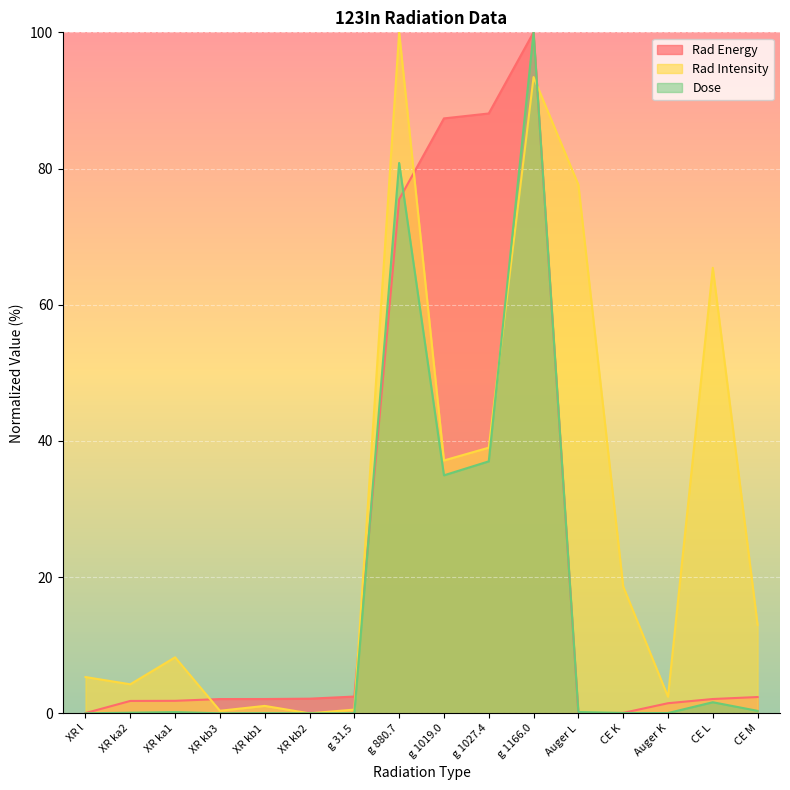

Reading left to right, what are all the values shown in this chart?

Rad Energy: XR l=0.0	XR ka2=1.8	XR ka1=1.8	XR kb3=2.1	XR kb1=2.1	XR kb2=2.2	g 31.5=2.5	g 880.7=75.5	g 1019.0=87.4	g 1027.4=88.1	g 1166.0=100.0	Auger L=0.0	CE K=0.1	Auger K=1.5	CE L=2.1	CE M=2.4
Rad Intensity: XR l=5.3	XR ka2=4.3	XR ka1=8.2	XR kb3=0.4	XR kb1=1.1	XR kb2=0.0	g 31.5=0.5	g 880.7=100.0	g 1019.0=37.1	g 1027.4=39.0	g 1166.0=93.4	Auger L=77.6	CE K=18.6	Auger K=2.4	CE L=65.4	CE M=13.0
Dose: XR l=0.0	XR ka2=0.1	XR ka1=0.2	XR kb3=0.0	XR kb1=0.0	XR kb2=0.0	g 31.5=0.0	g 880.7=80.8	g 1019.0=35.0	g 1027.4=37.0	g 1166.0=100.0	Auger L=0.2	CE K=0.1	Auger K=0.0	CE L=1.6	CE M=0.4